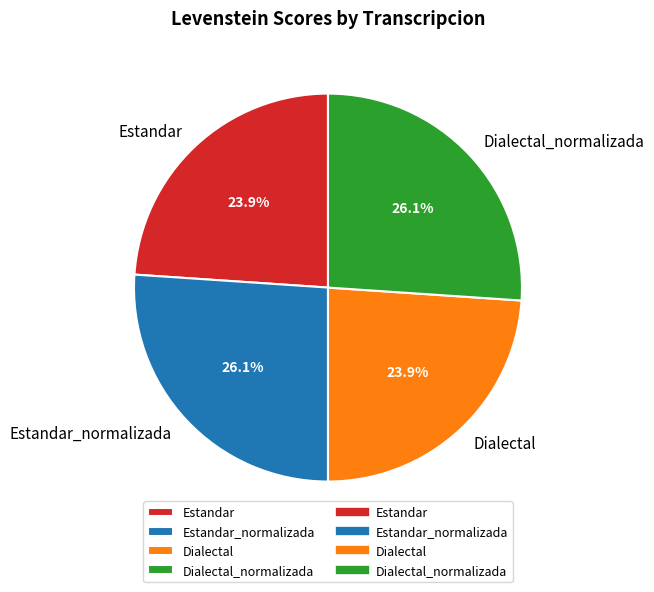

To the nearest percent, what percentage of the pie is Dialectal?

24%